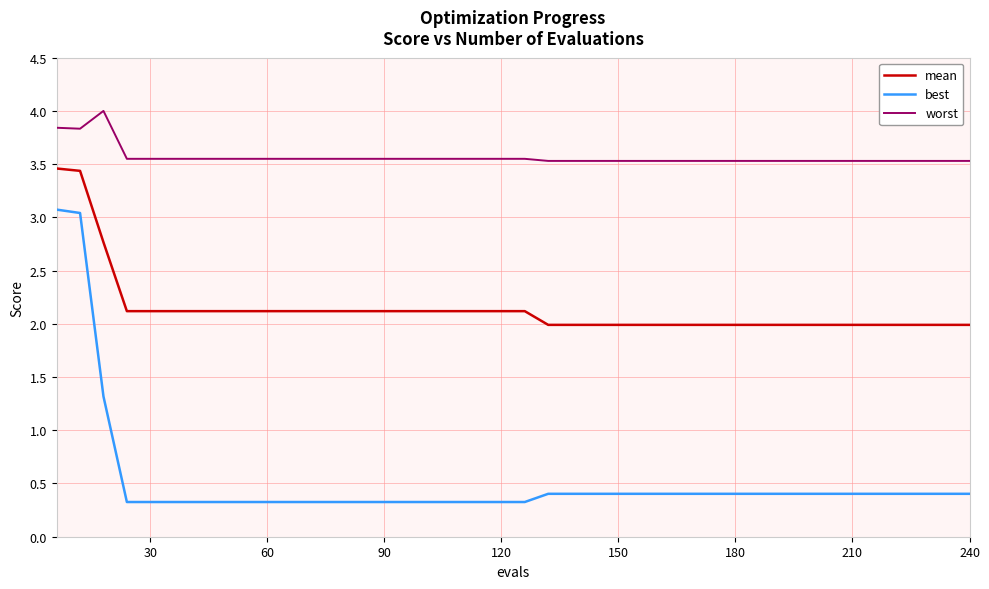

True or false: mean and worst cross at least once.

False